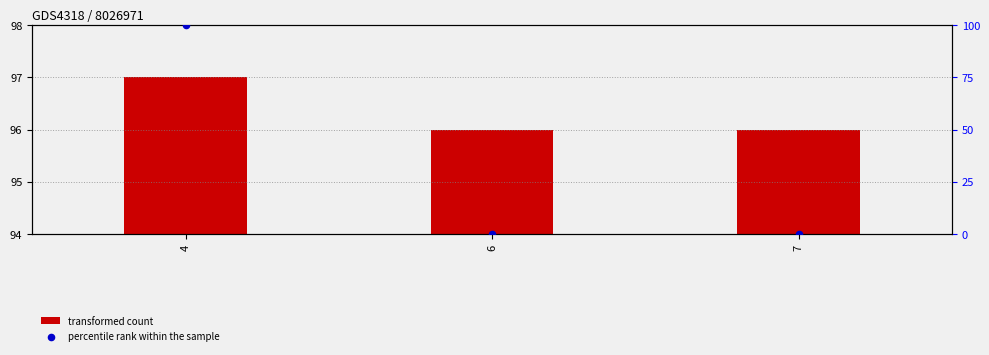

Which series contains the lowest Y value?

percentile rank within the sample